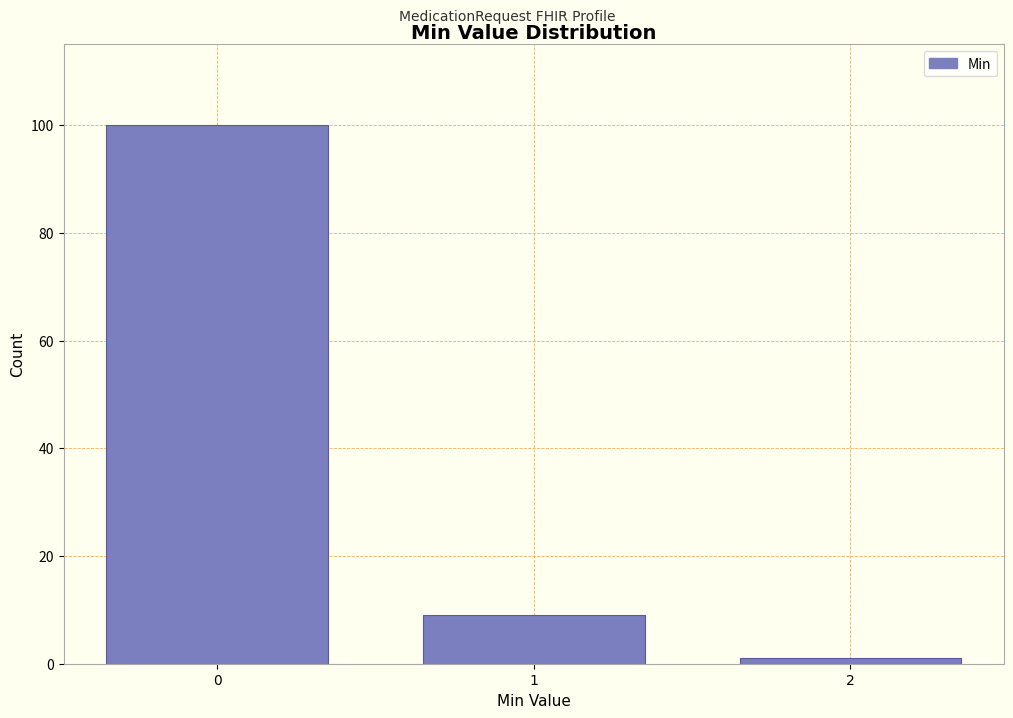

Reading left to right, transcribe all the data shown in this chart.

0=100	1=9	2=1